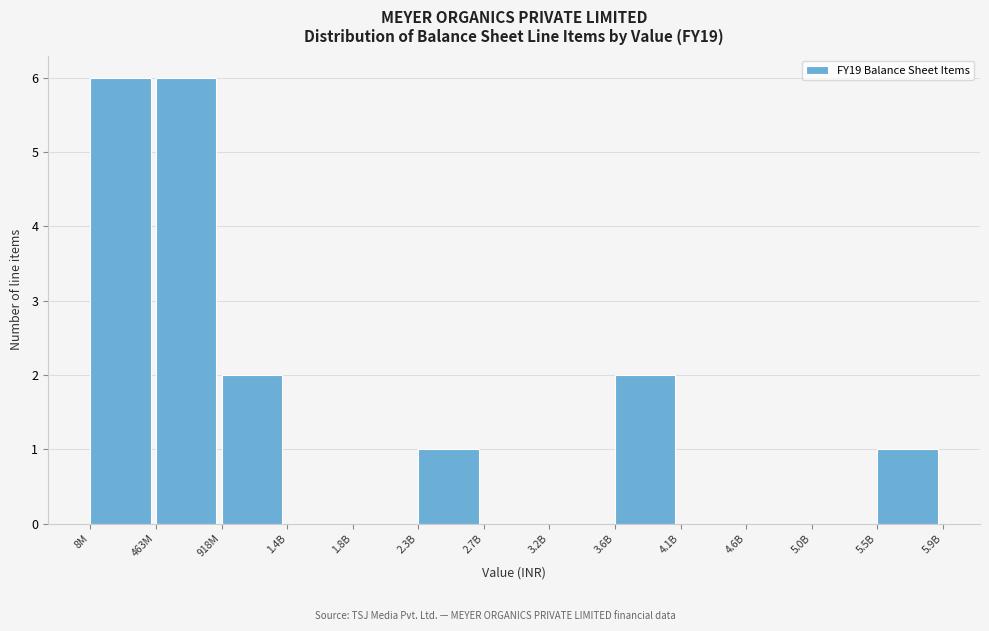

Reading left to right, transcribe all the data shown in this chart.

8M=6	463M=6	918M=2	1.4B=0	1.8B=0	2.3B=1	2.7B=0	3.2B=0	3.6B=2	4.1B=0	4.6B=0	5.0B=0	5.5B=1